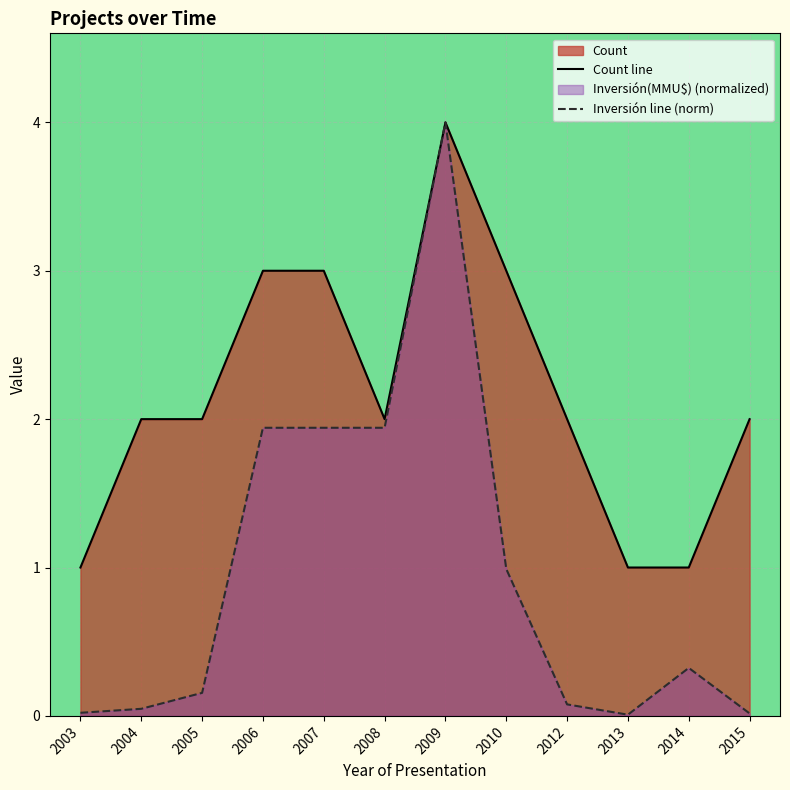

True or false: Count line has more than 2 interior local peaks.

False